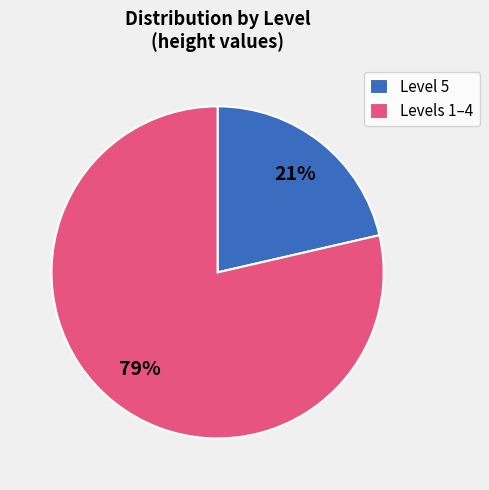

Is Level 5 the majority of the pie?

No